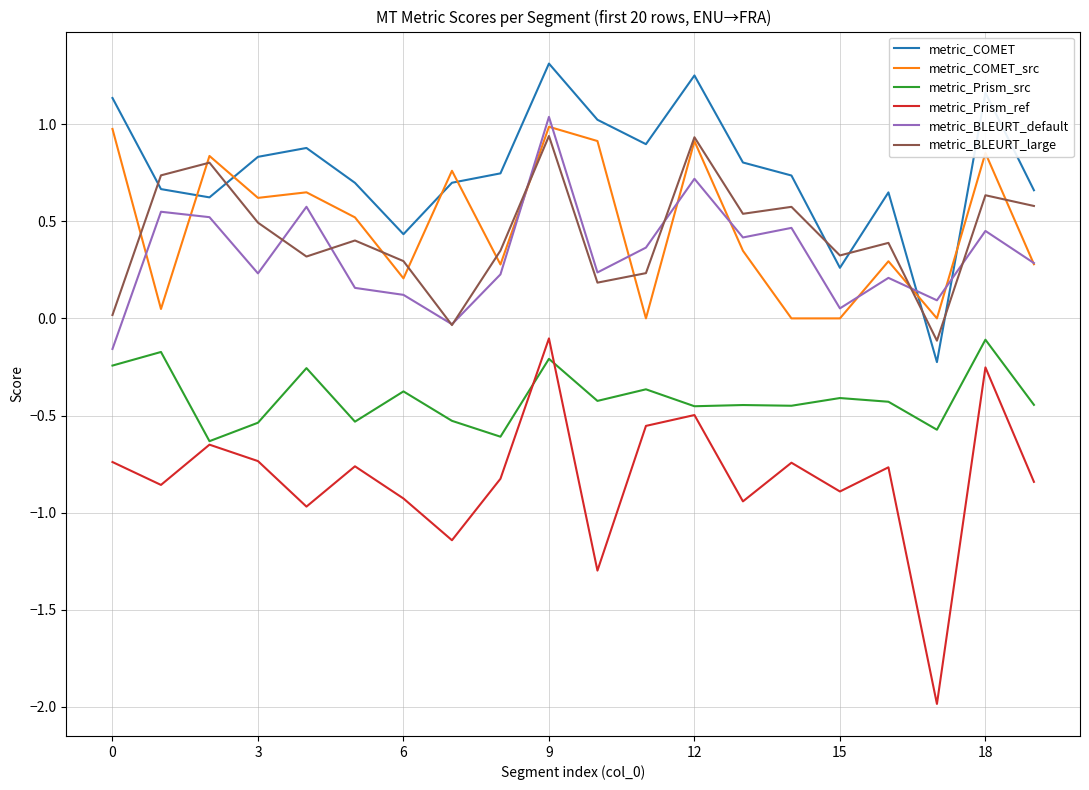

Which series has the largest range (max minus min)?

metric_Prism_ref